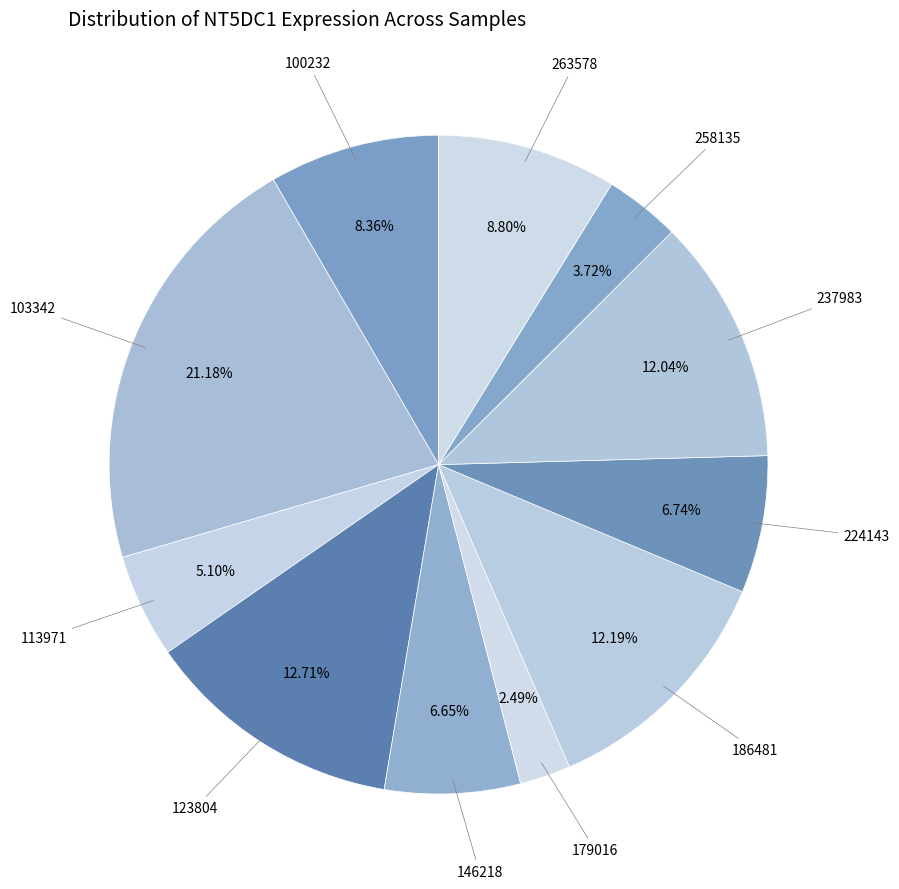

Which category has the smallest portion of the pie?

179016